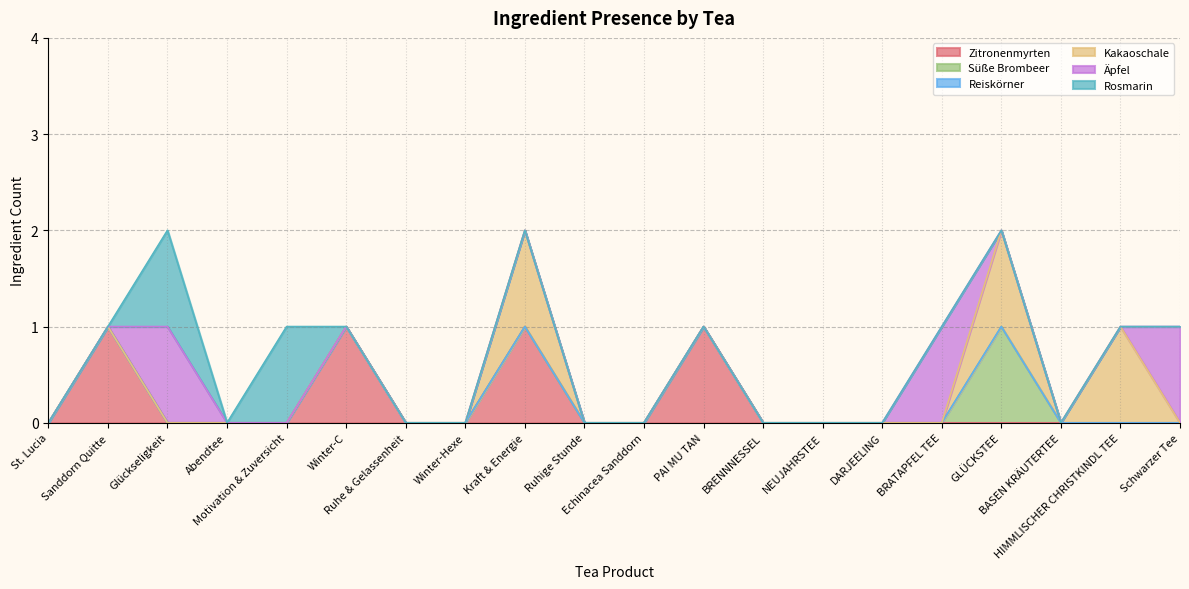

The Kakaoschale series shows 0 at Winter-C. True or false?

True